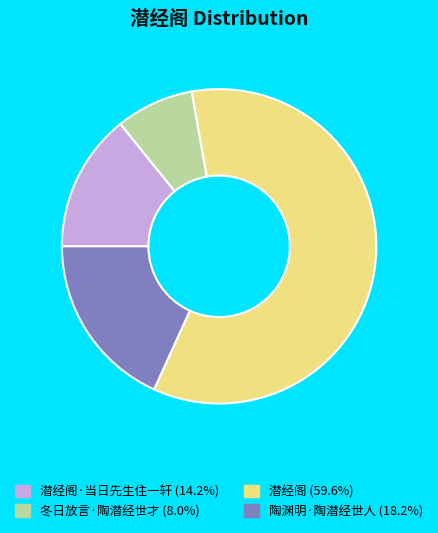

Does any single category account for the majority?

Yes